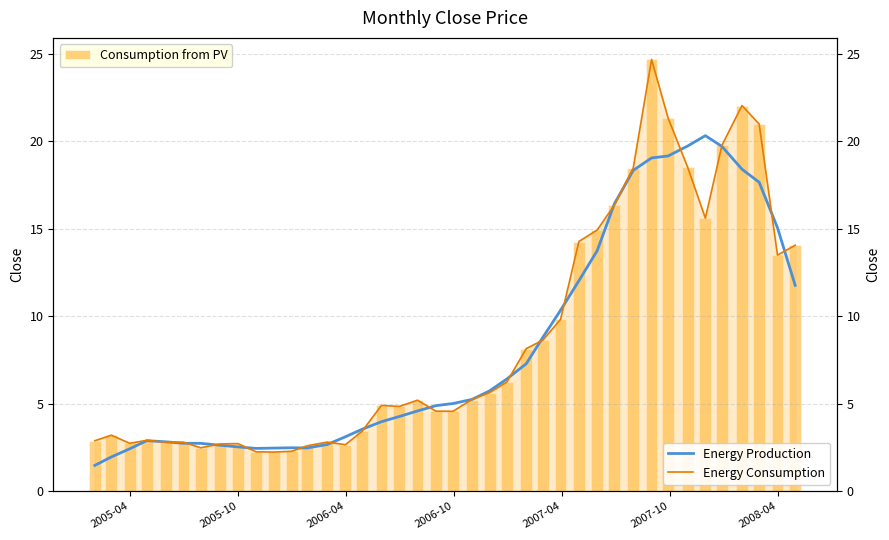

What is the value of the Energy Consumption bar at the 40th from the left?

14.1